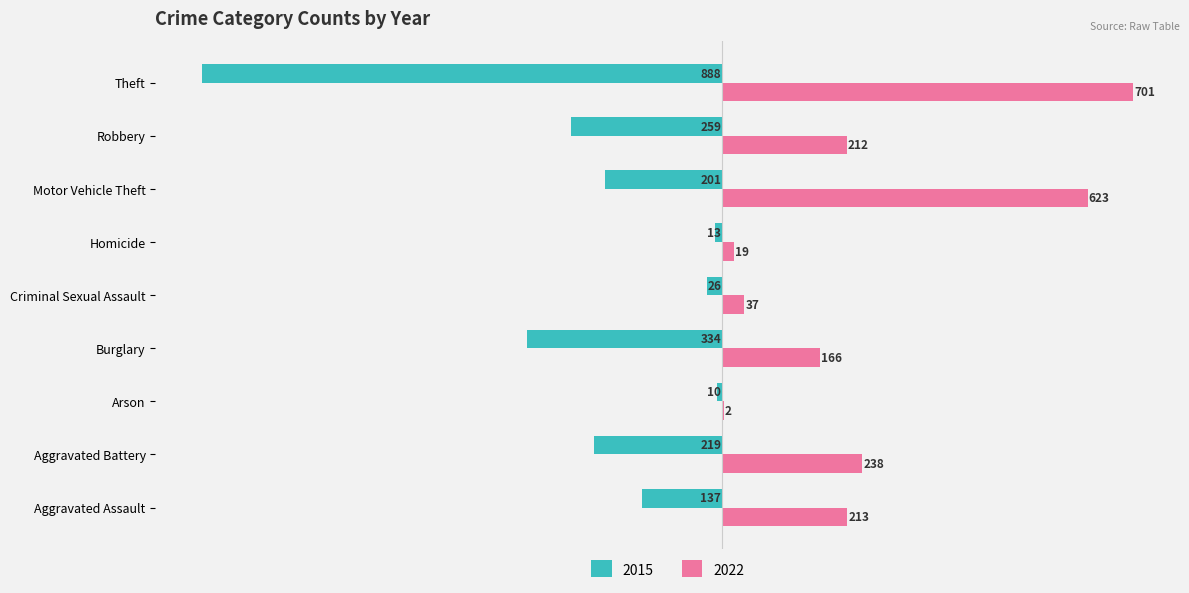

The 2022 series shows 623 at Motor Vehicle Theft. True or false?

True